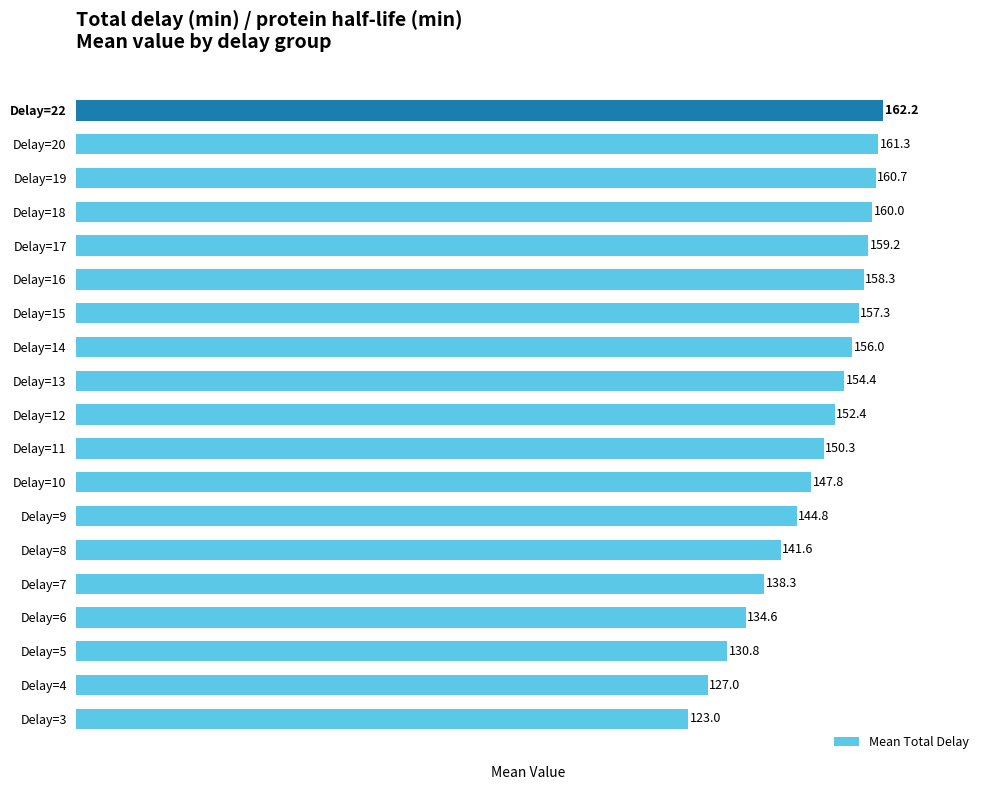

Which has a higher value, Delay=4 or Delay=7?

Delay=7